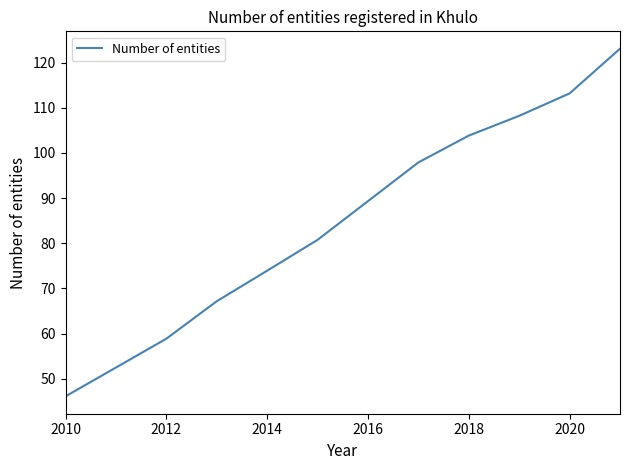

What is the difference between the second highest and minimum values?

67.1